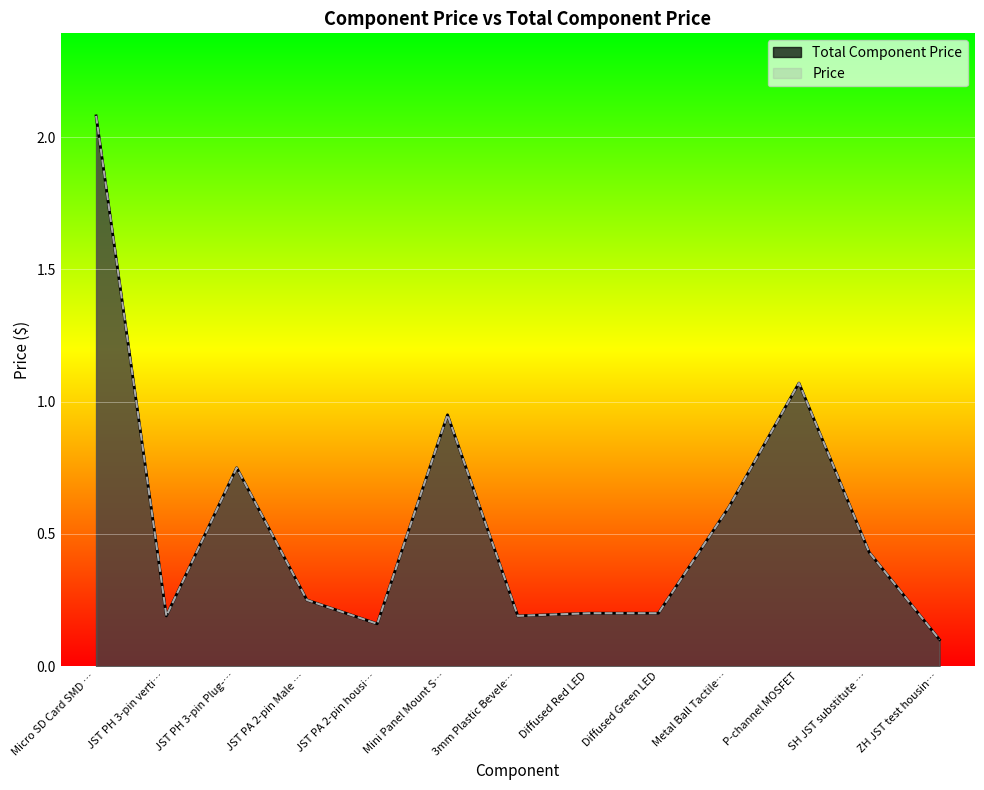

The value of Price at P-channel MOSFET is 0.3. True or false?

False